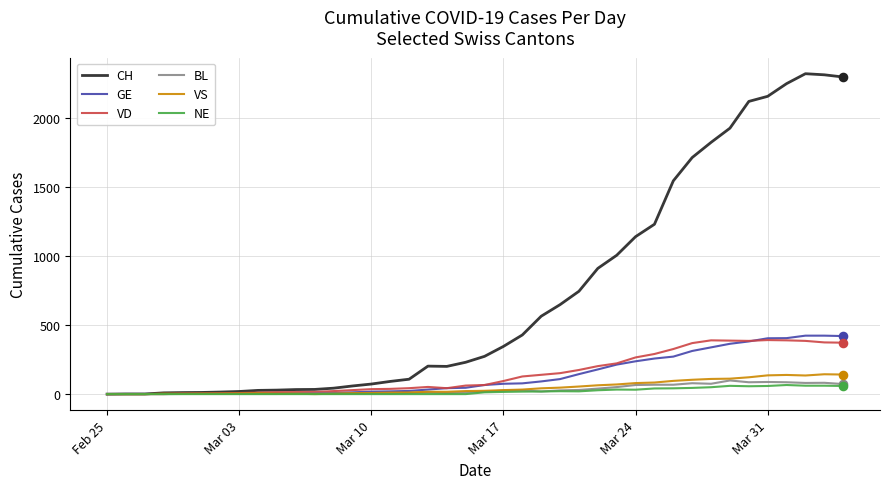

Which series has the largest total across all categories?

CH